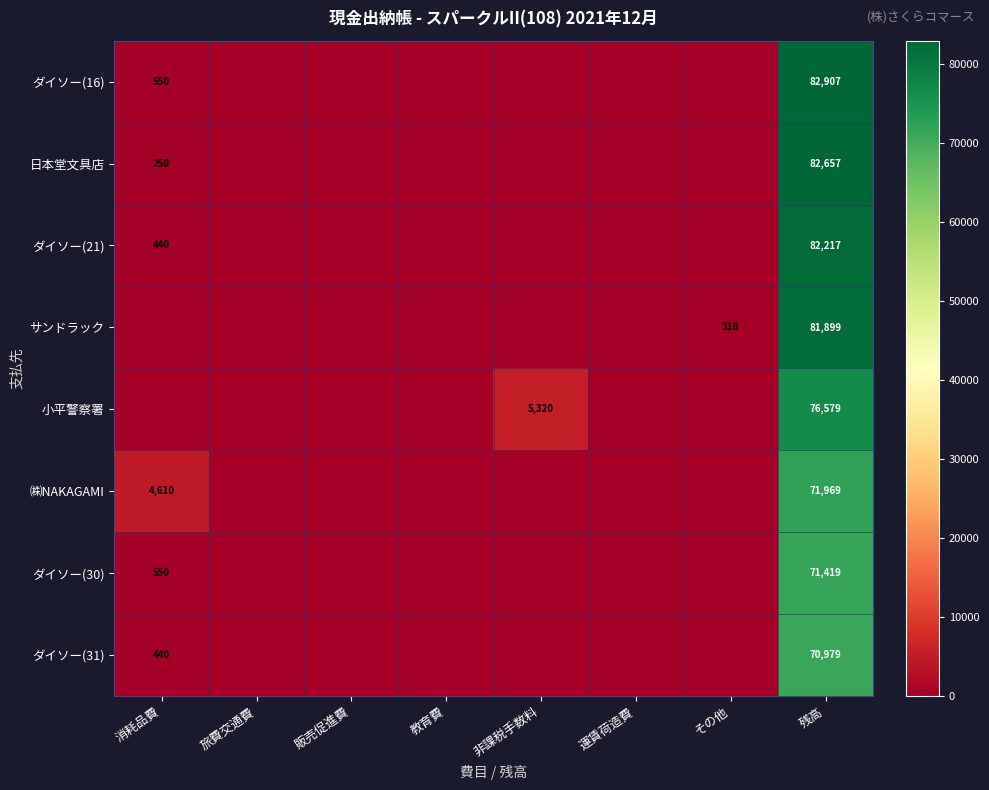

The ダイソー(31) series shows 440 at 消耗品費. True or false?

True